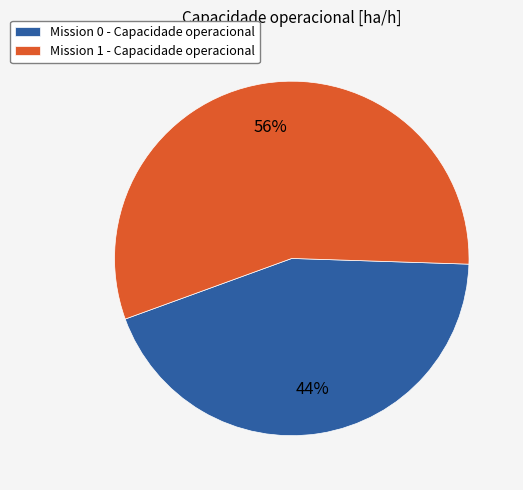

To the nearest percent, what is the difference between the largest and smallest slice percentages?

12%